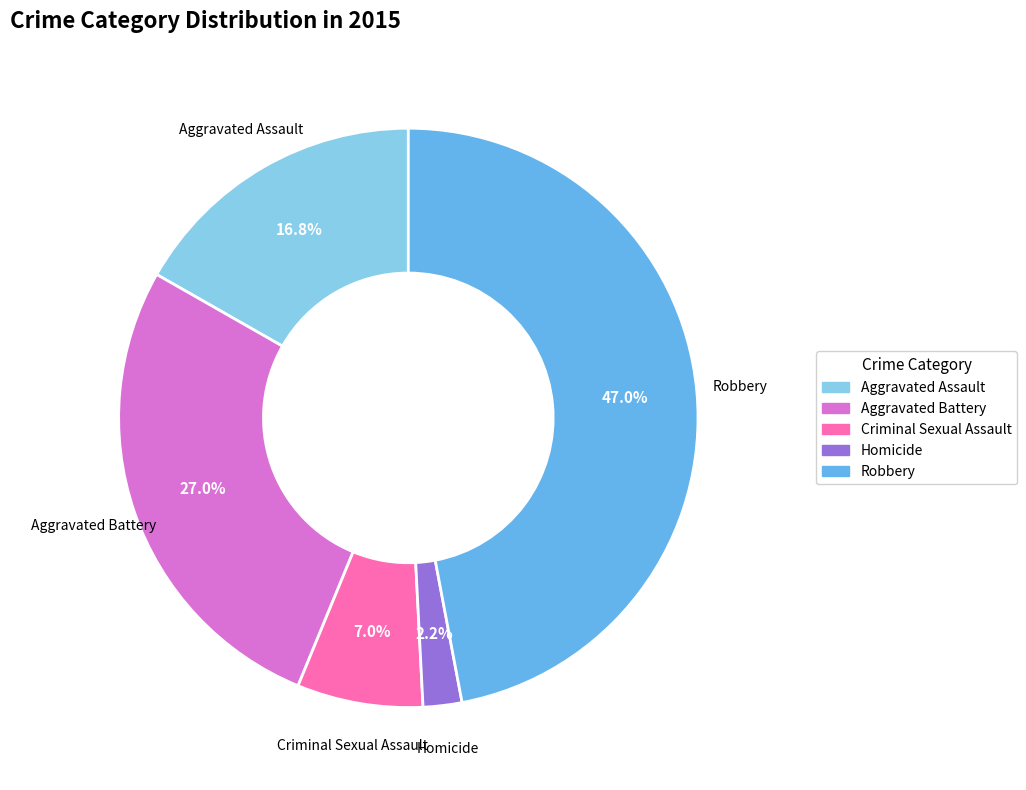

Count the number of slices in the pie.

5